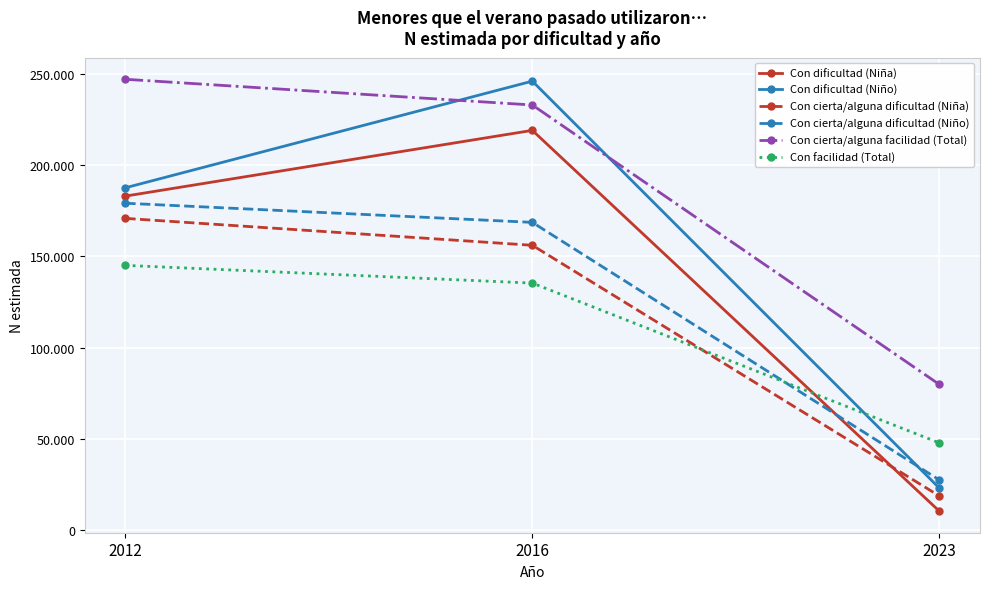

Which series has the widest spread of values?

Con dificultad (Niño)